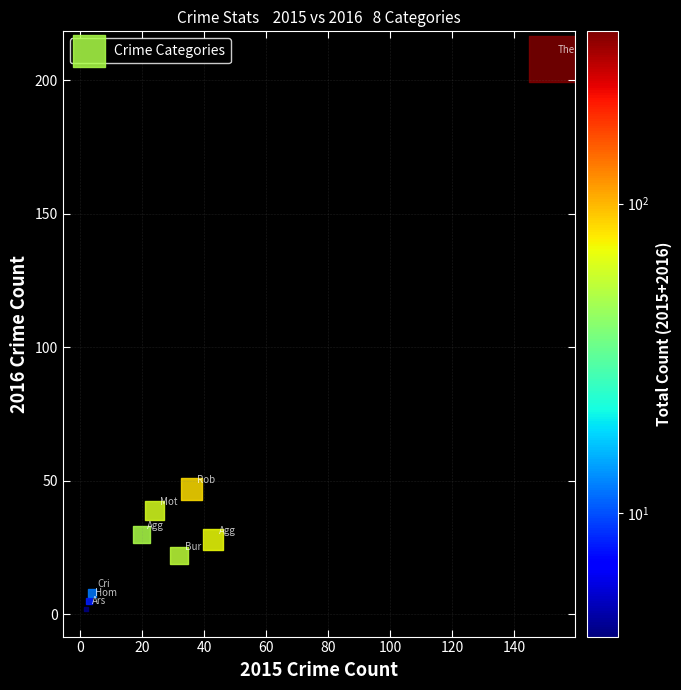

What Y value in the scatter plot is closest to 105?

47